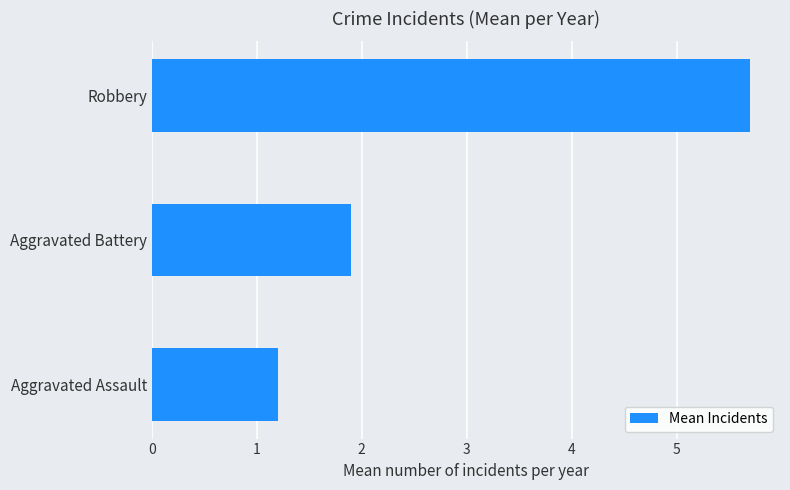

What is the minimum value shown in the chart?

1.2